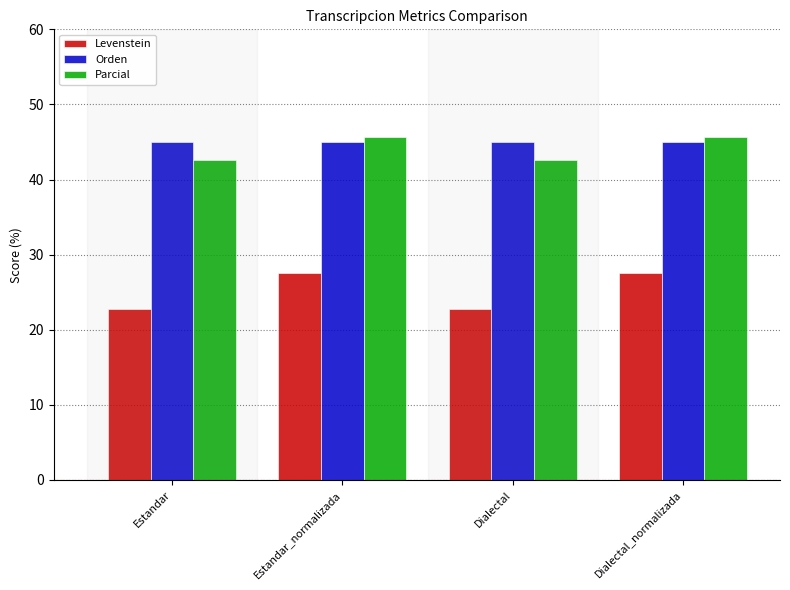

True or false: Parcial has a value of 67.9 at Dialectal_normalizada.

False